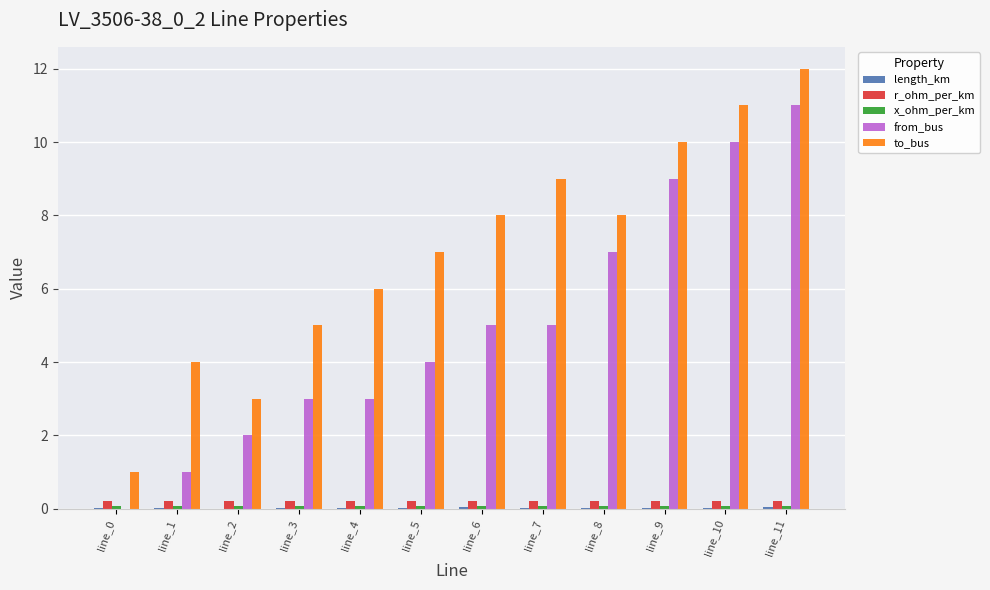

The value of from_bus at line_5 is 4.0. True or false?

True